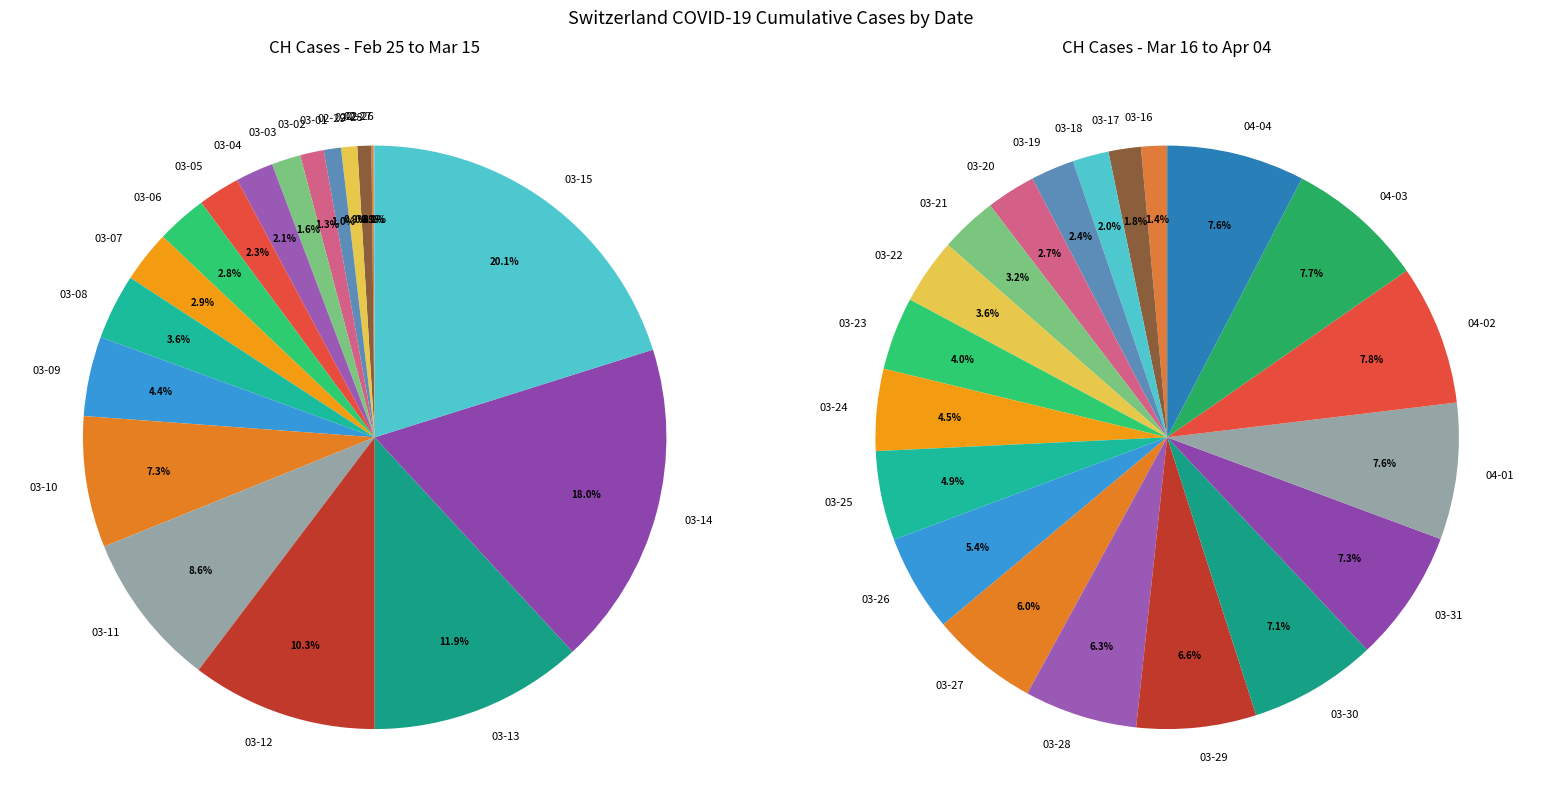

What is the ratio of the value at 2020-03-03 to the value at 2020-02-27?

13.5